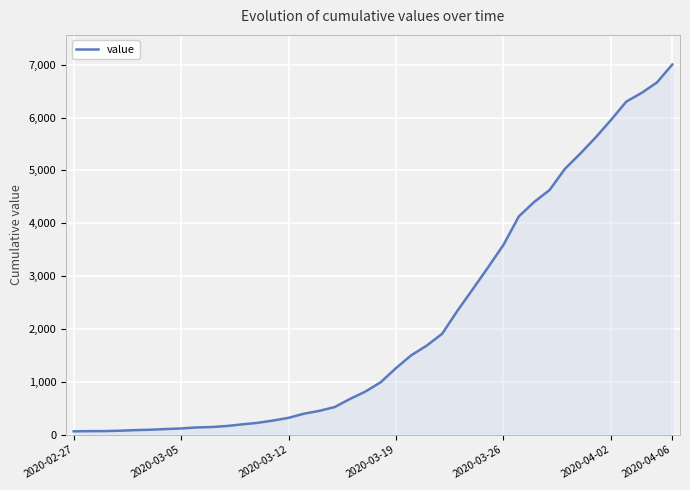

How many lines are shown in the chart?

1